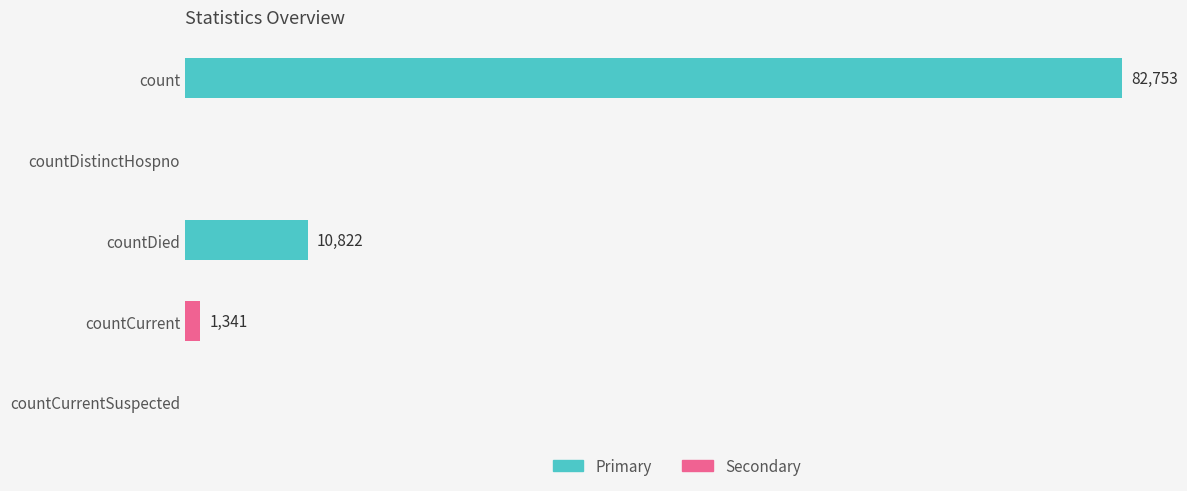

Where is the data nearest to the value 41376?

countDied